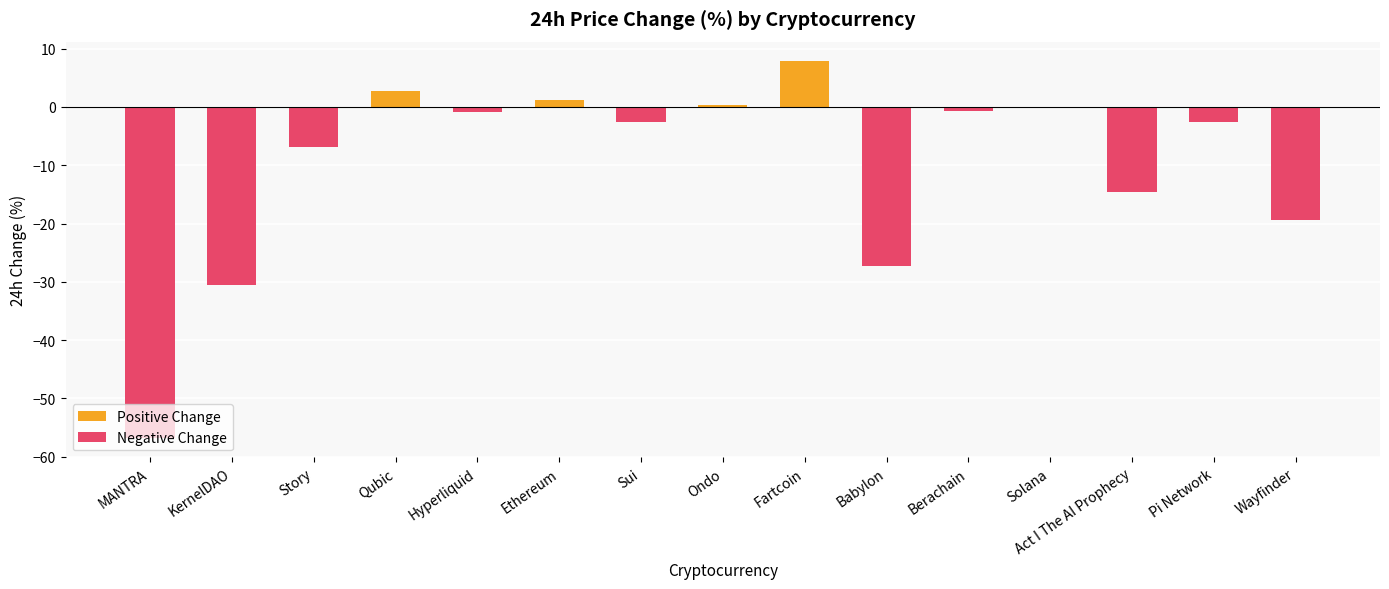

True or false: the data shows -1.2 at Hyperliquid.

False